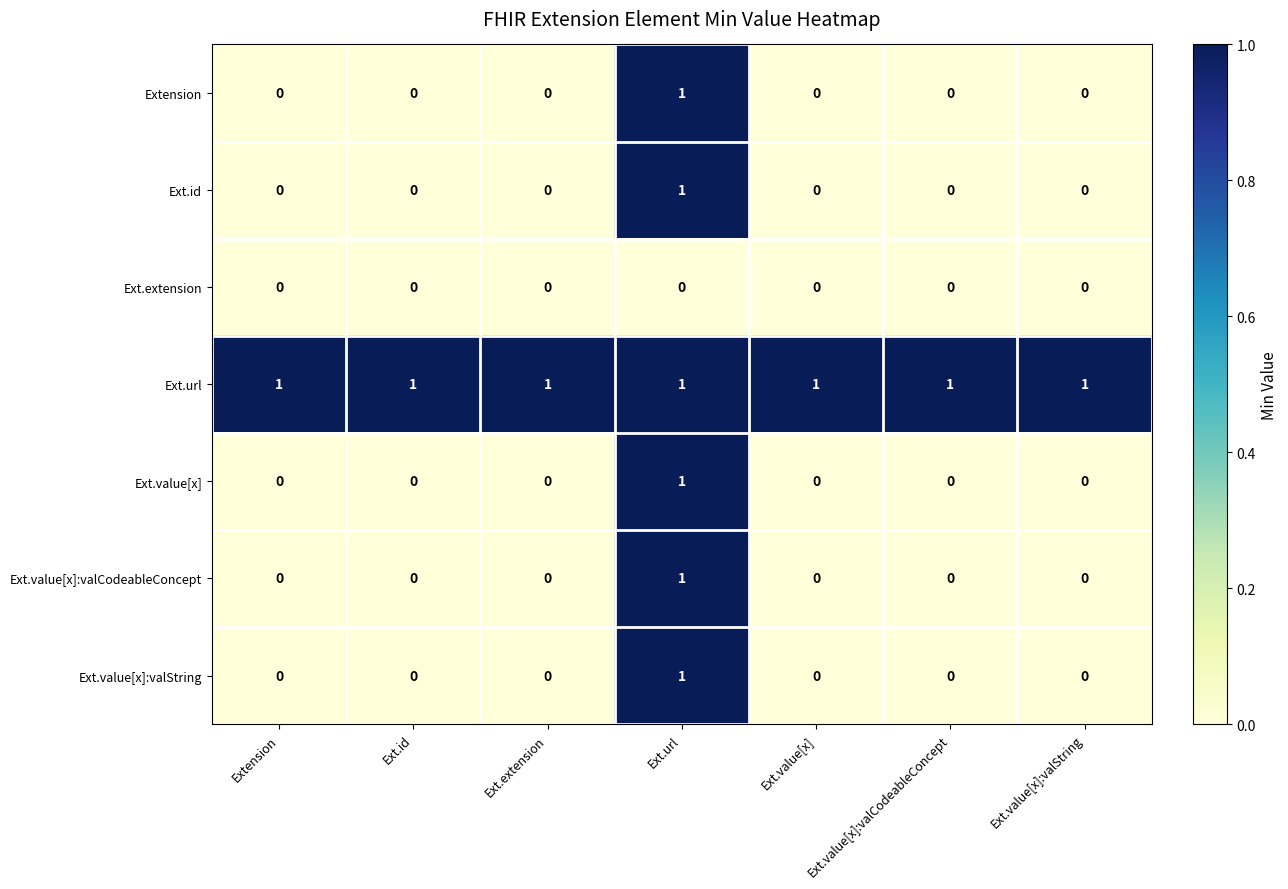

What is the sum of all Ext.url values?

7